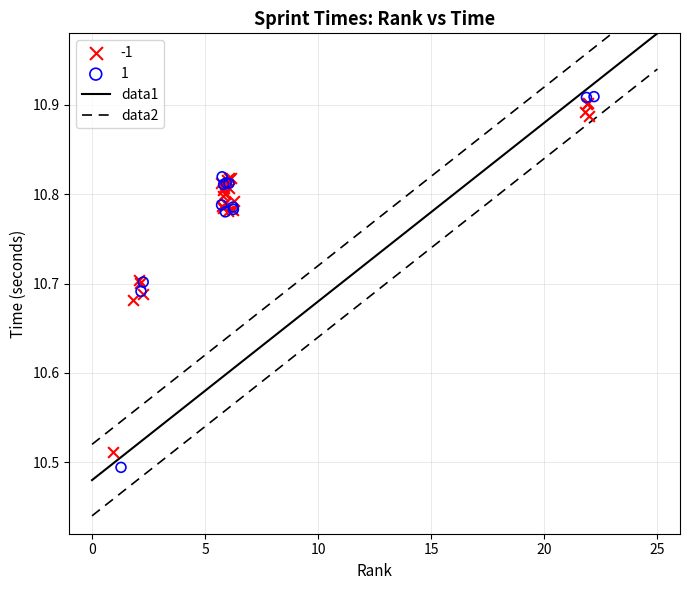

Which series reaches the minimum Y coordinate?

1